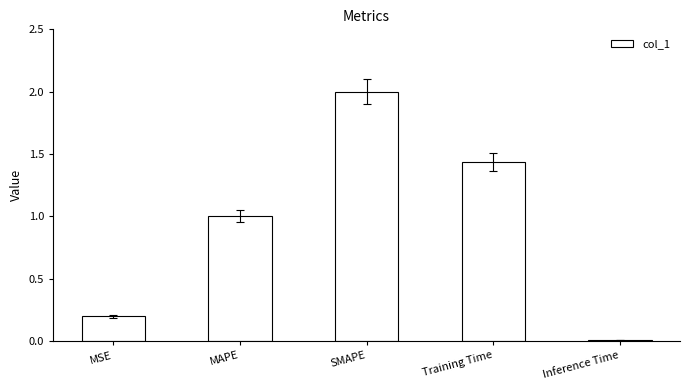

What is the value of the 3rd bar from the left?

2.0